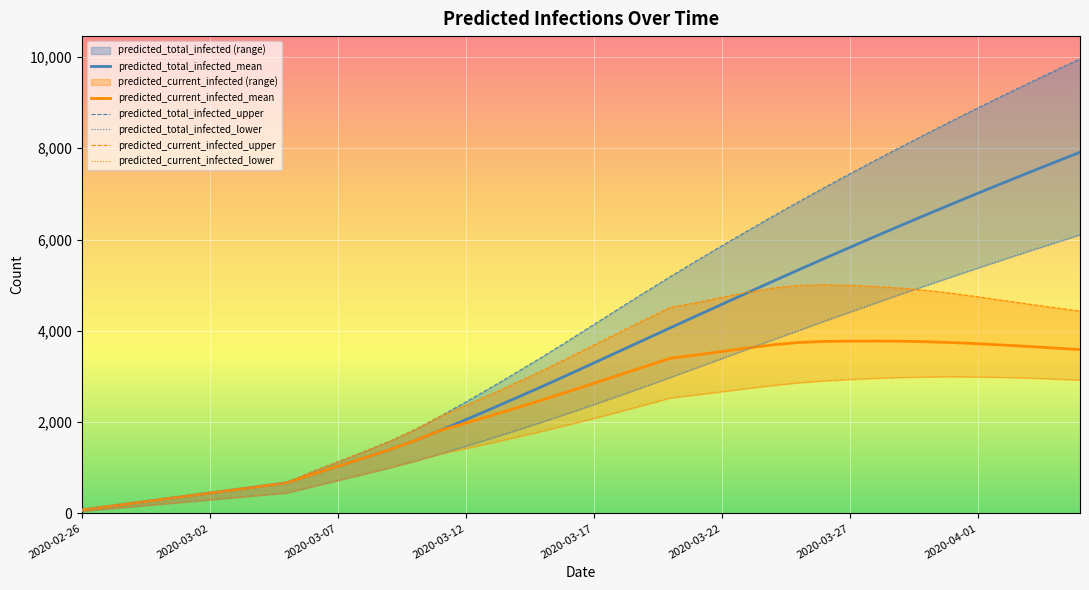

Which series has the largest range (max minus min)?

predicted_total_infected_upper